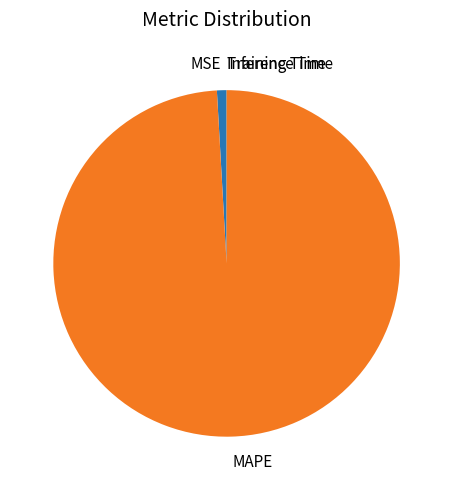

Does any single category account for the majority?

Yes